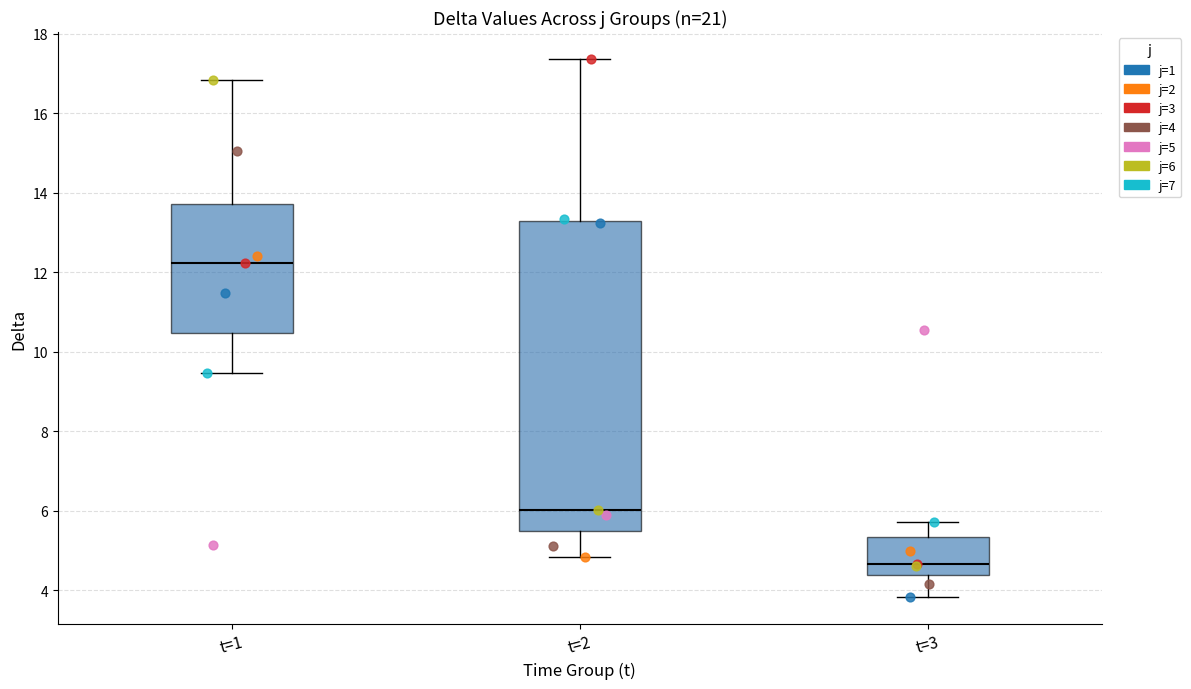

Which box's median line is the highest?

t=1